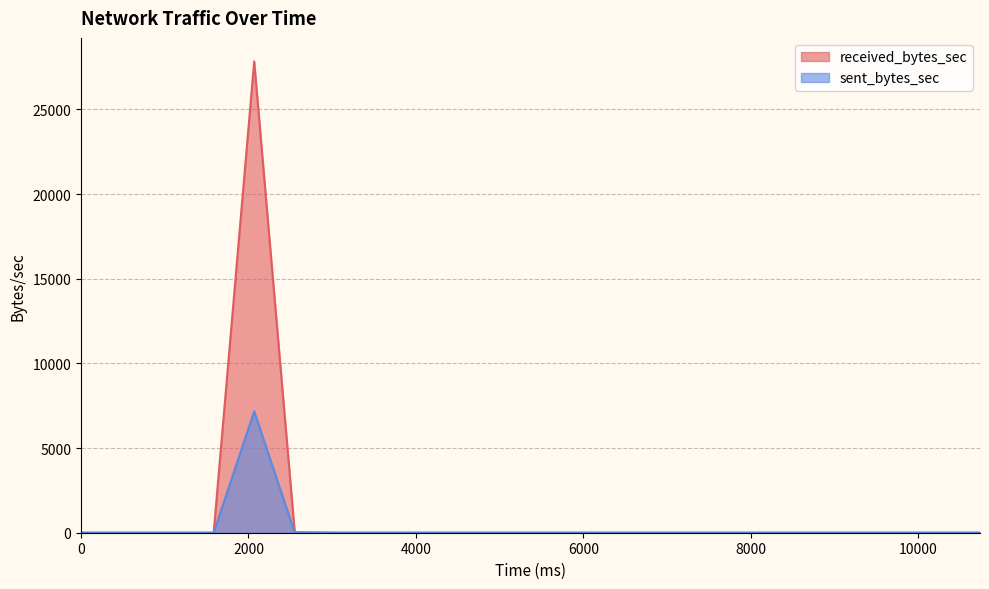

True or false: sent_bytes_sec and received_bytes_sec cross at least once.

False